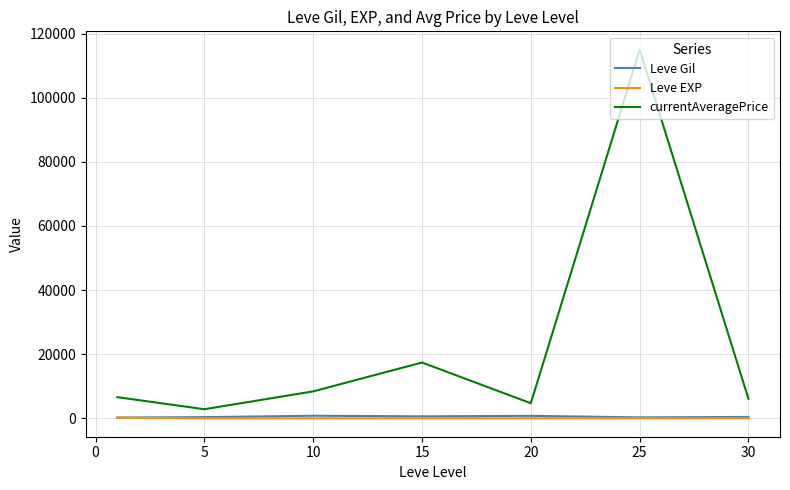

True or false: Leve EXP and currentAveragePrice intersect in this chart.

False